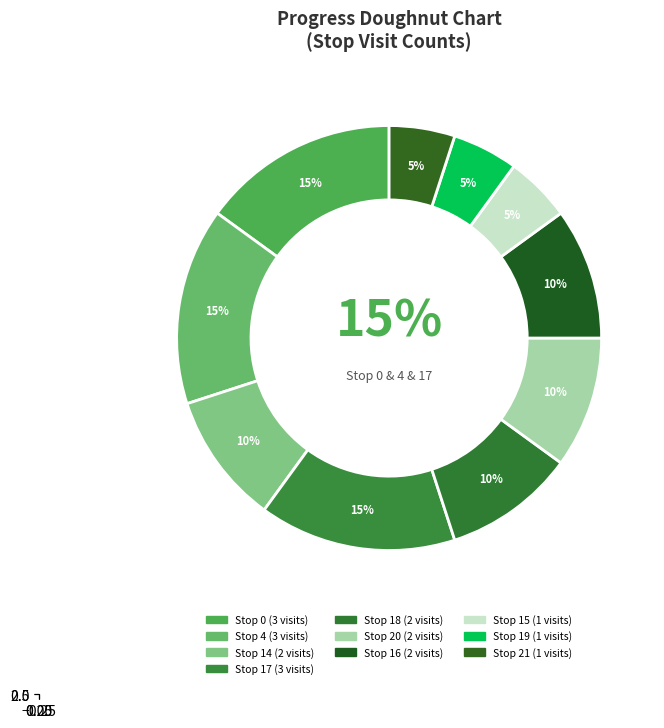

To the nearest percent, what is the difference between the largest and smallest slice percentages?

10%